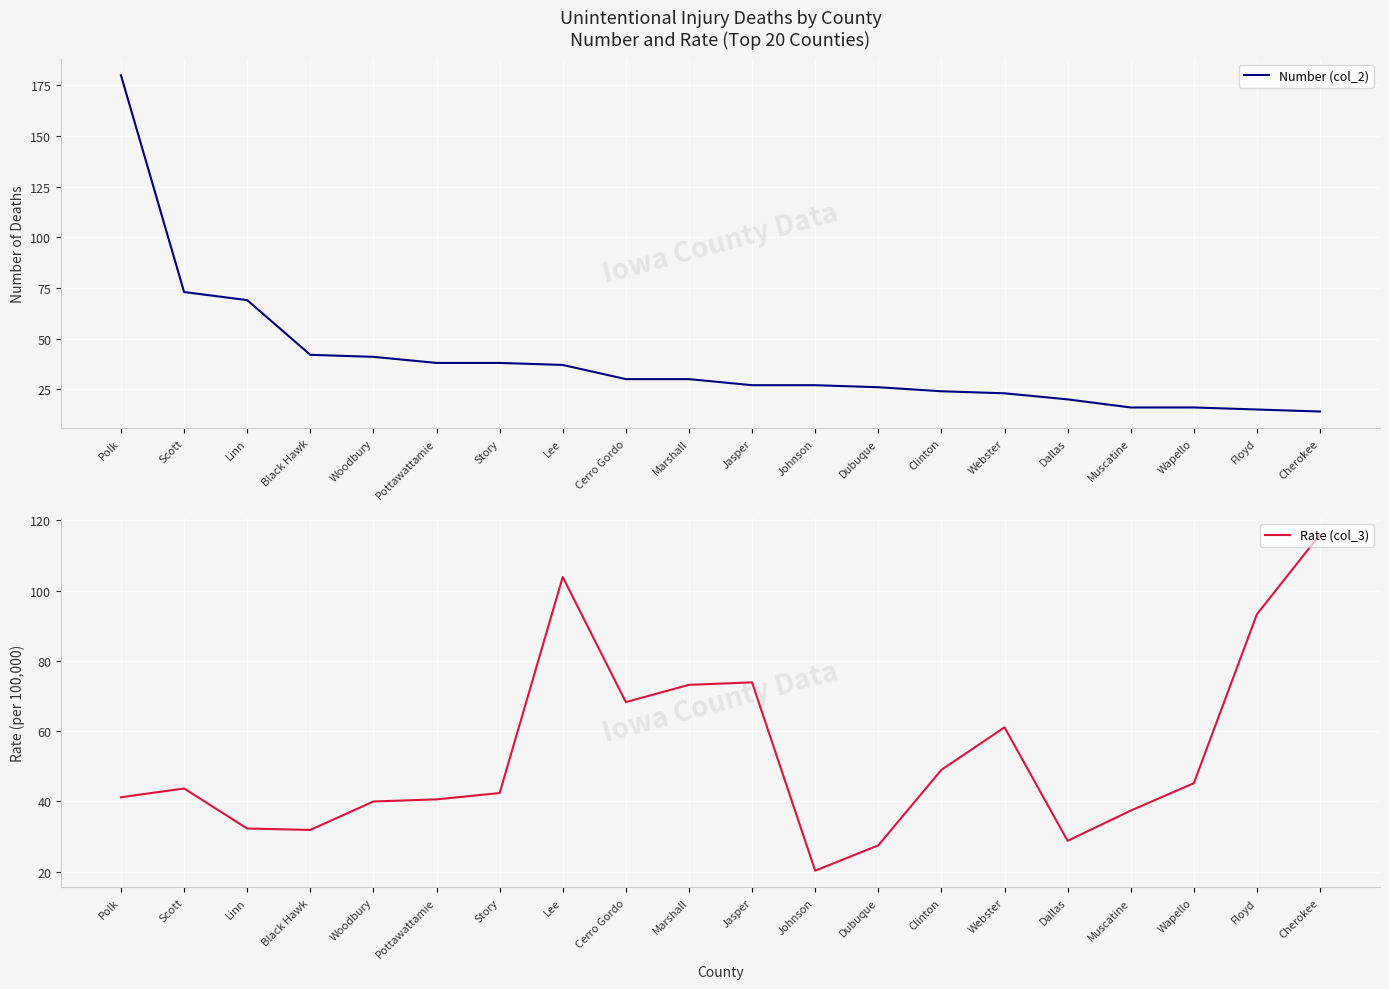

Between Polk and Cerro Gordo, which series saw the biggest shift?

Number (col_2)